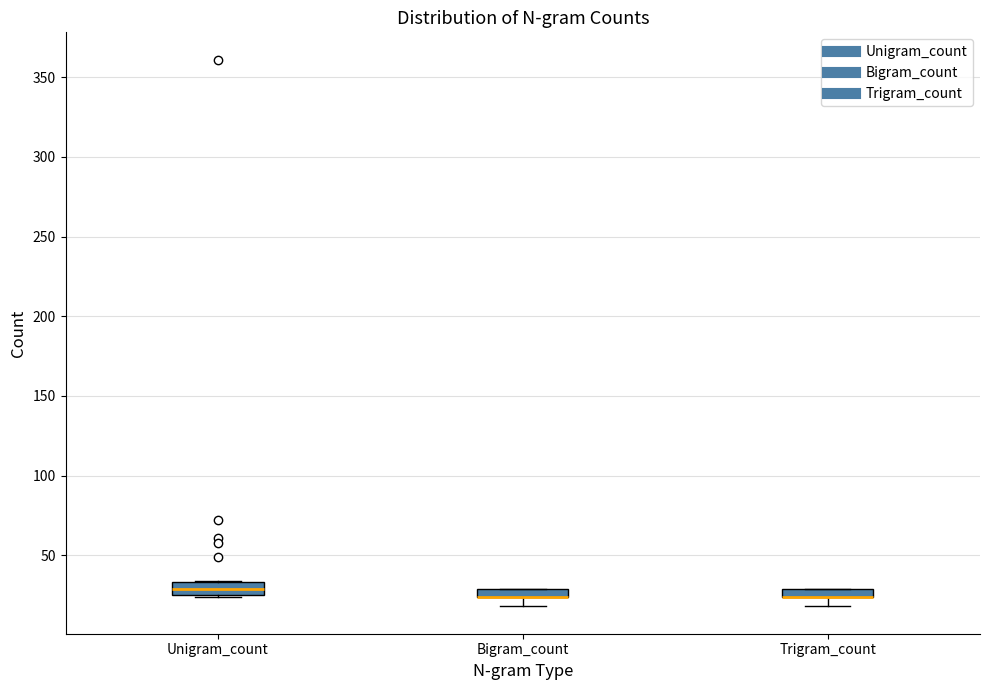

Where is the upper edge of the box for Bigram_count on the y-axis? The values are not printed on the chart, so give them approximately, as read against the axis.

30